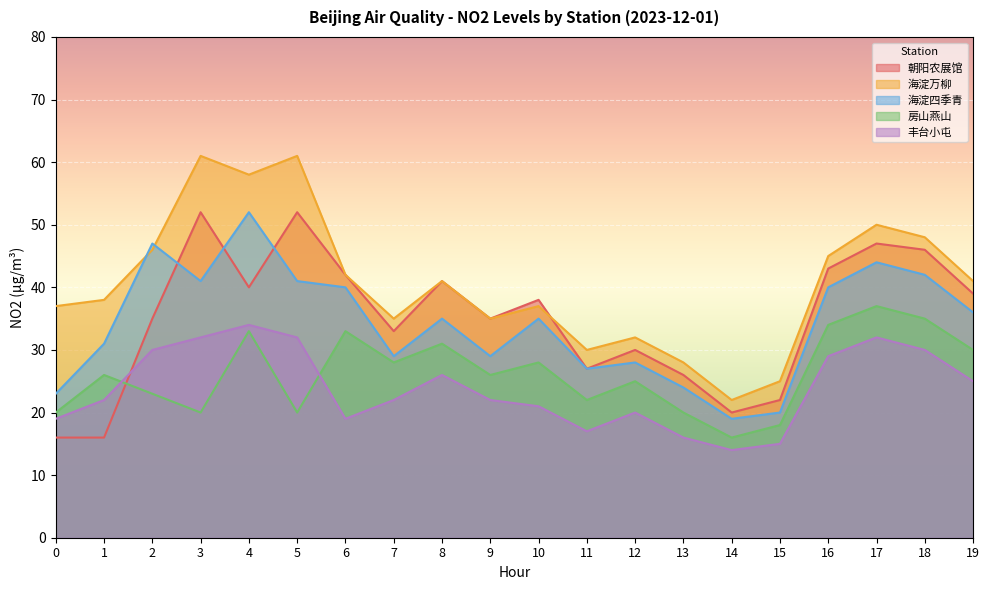

Reading left to right, what are all the values shown in this chart?

朝阳农展馆: 16	16	35	52	40	52	42	33	41	35	38	27	30	26	20	22	43	47	46	39
海淀万柳: 37	38	46	61	58	61	42	35	41	35	37	30	32	28	22	25	45	50	48	41
海淀四季青: 23	31	47	41	52	41	40	29	35	29	35	27	28	24	19	20	40	44	42	36
房山燕山: 20	26	23	20	33	20	33	28	31	26	28	22	25	20	16	18	34	37	35	30
丰台小屯: 19	22	30	32	34	32	19	22	26	22	21	17	20	16	14	15	29	32	30	25